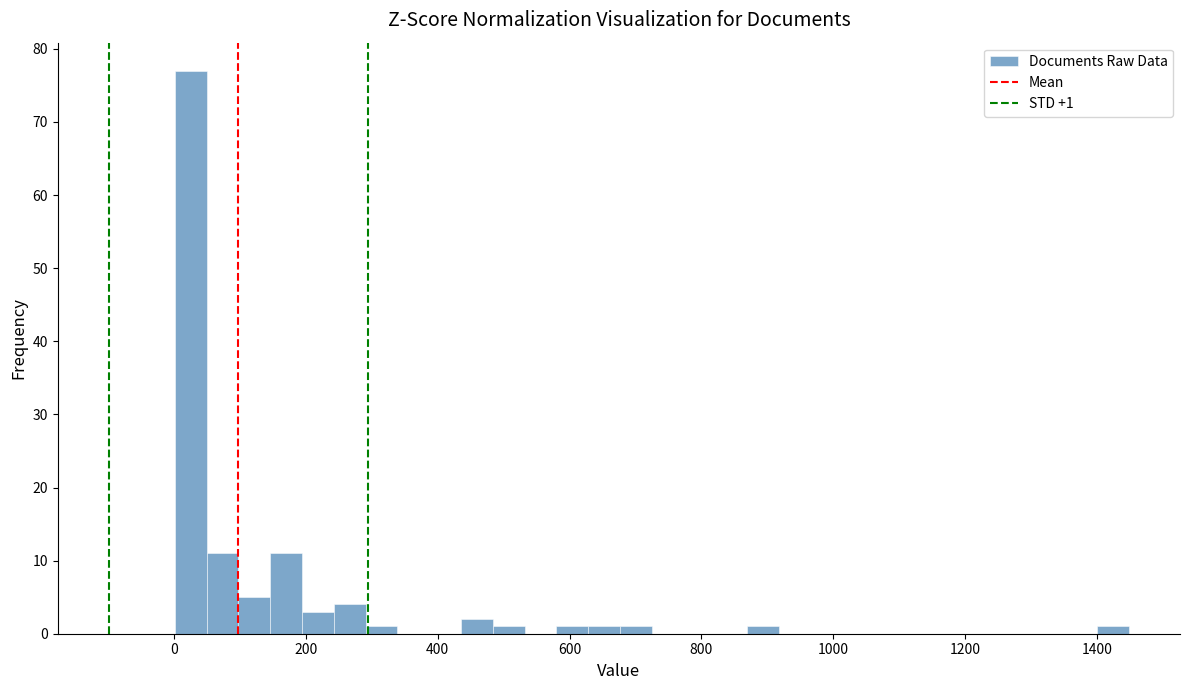

Read against the x-axis, roughly where is the centre of the tallest bar?

20